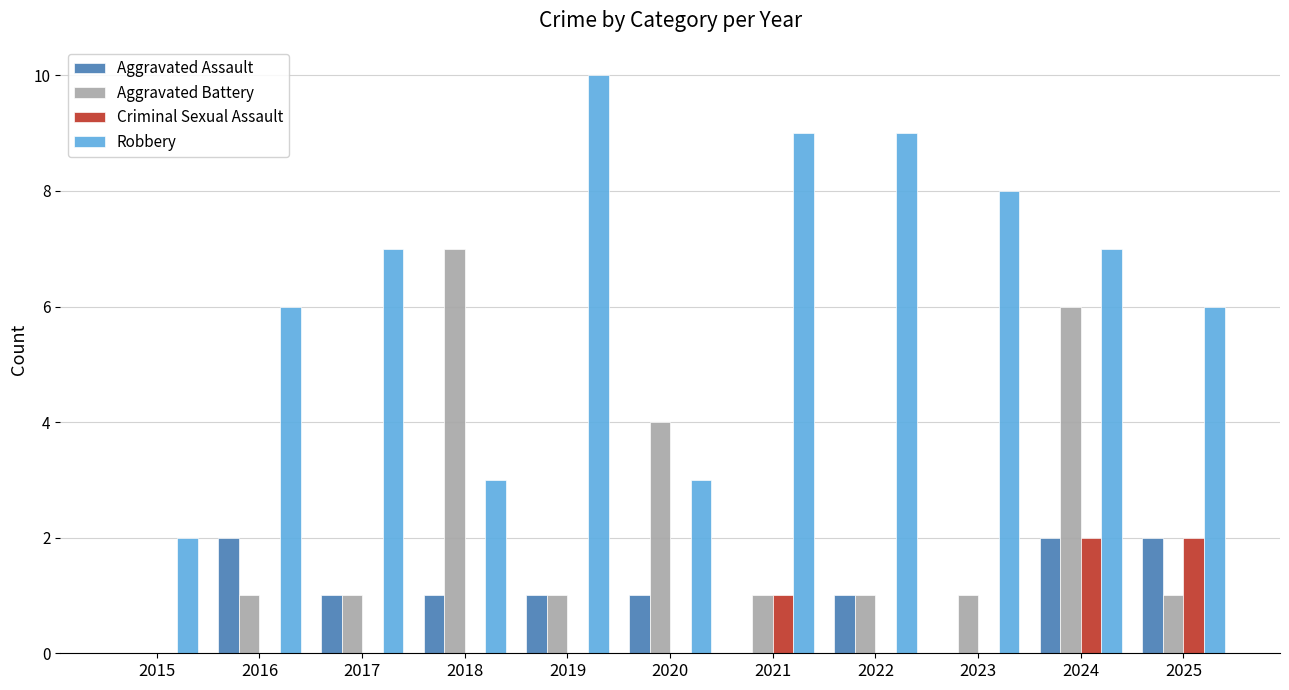

The value of Aggravated Battery at 2019 is 1. True or false?

True